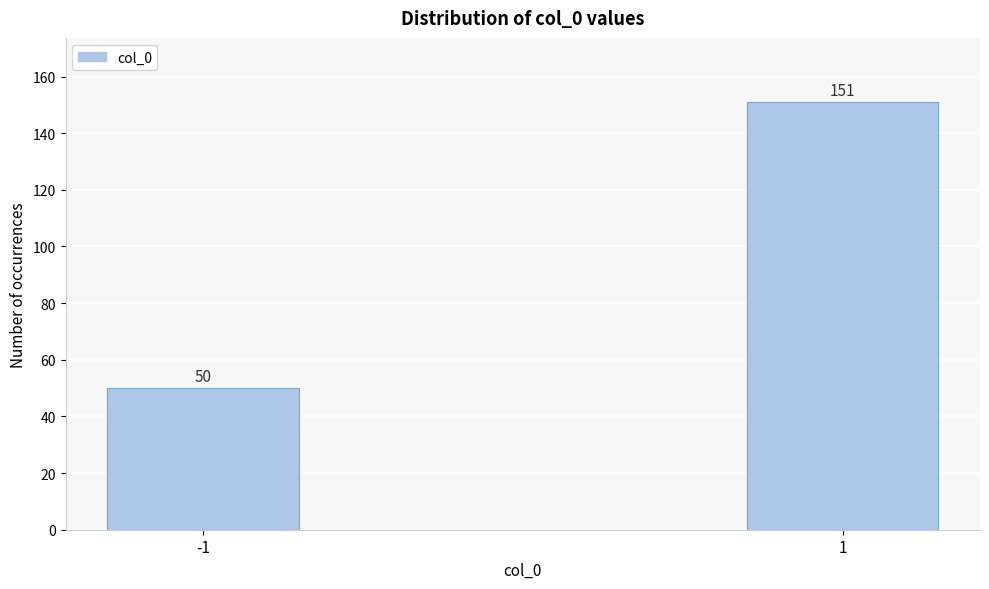

Reading left to right, list all the values displayed in this chart.

50	151